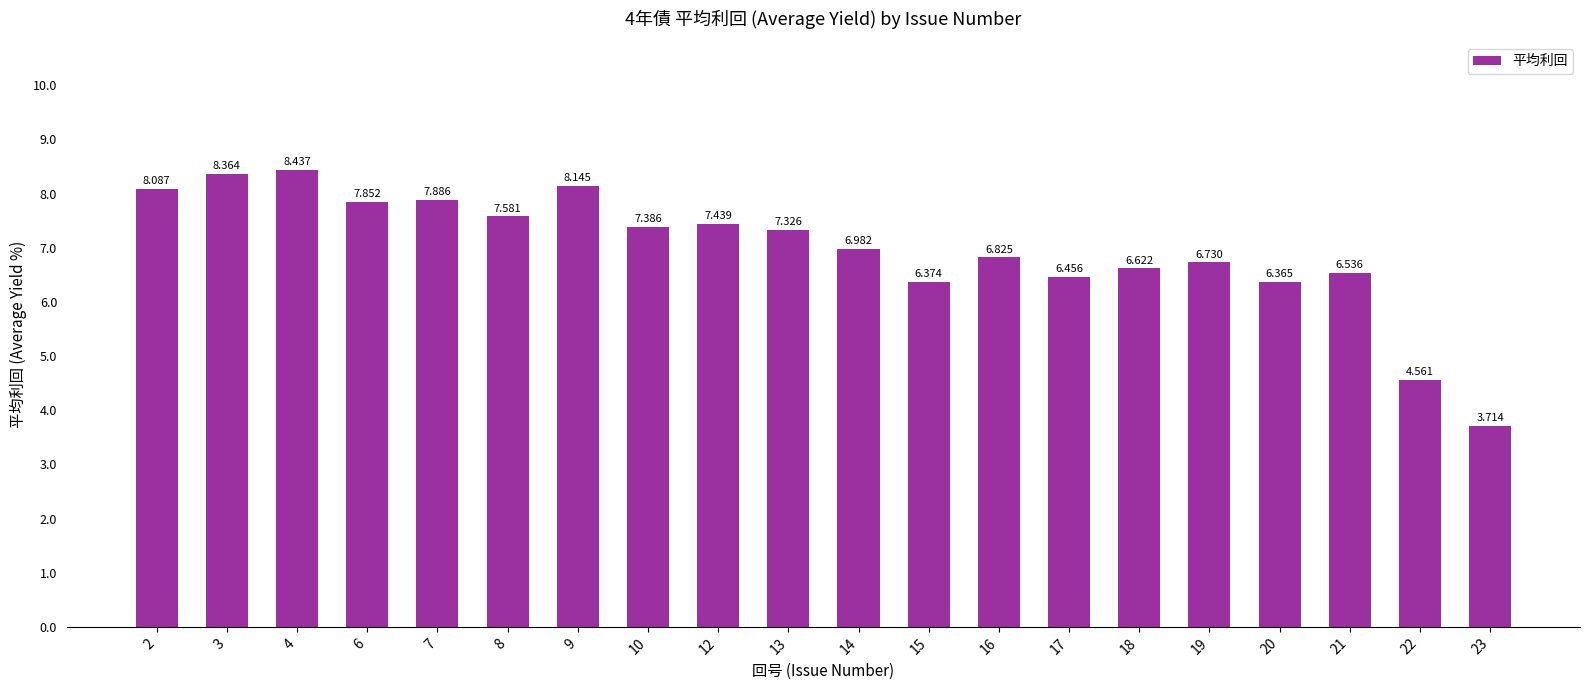

What is the sum of all values?

139.7